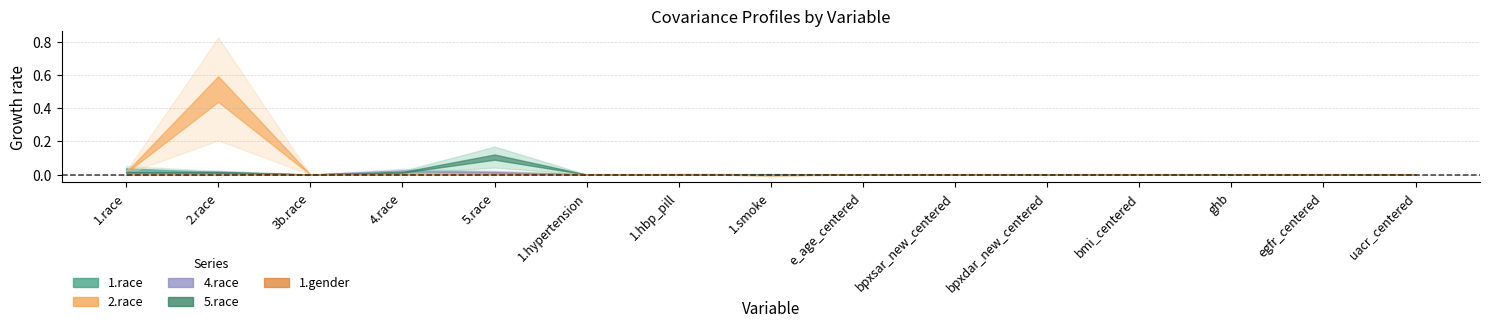

What is the label of the 6th point from the right?

bpxsar_new_centered